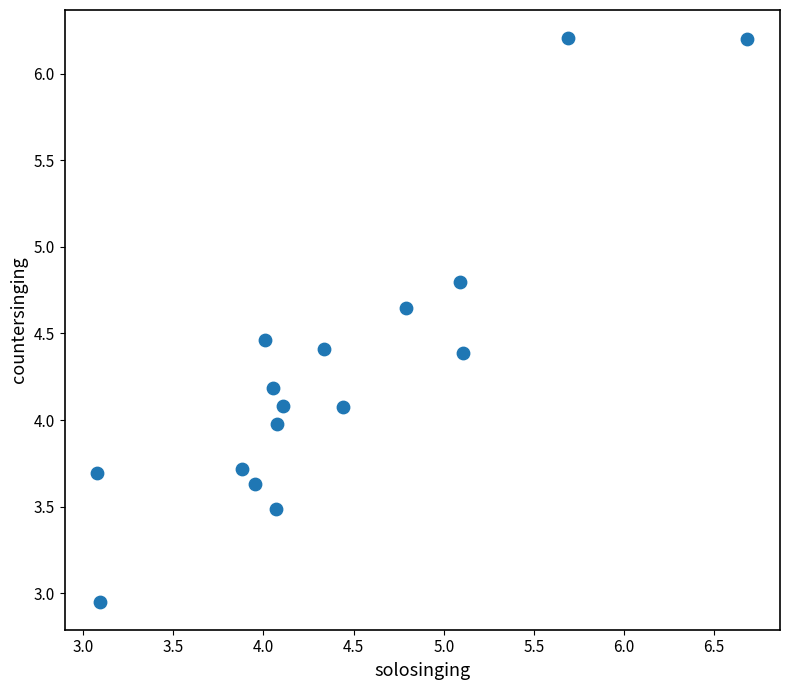

What is the range of Y values (max minus min)?

3.3